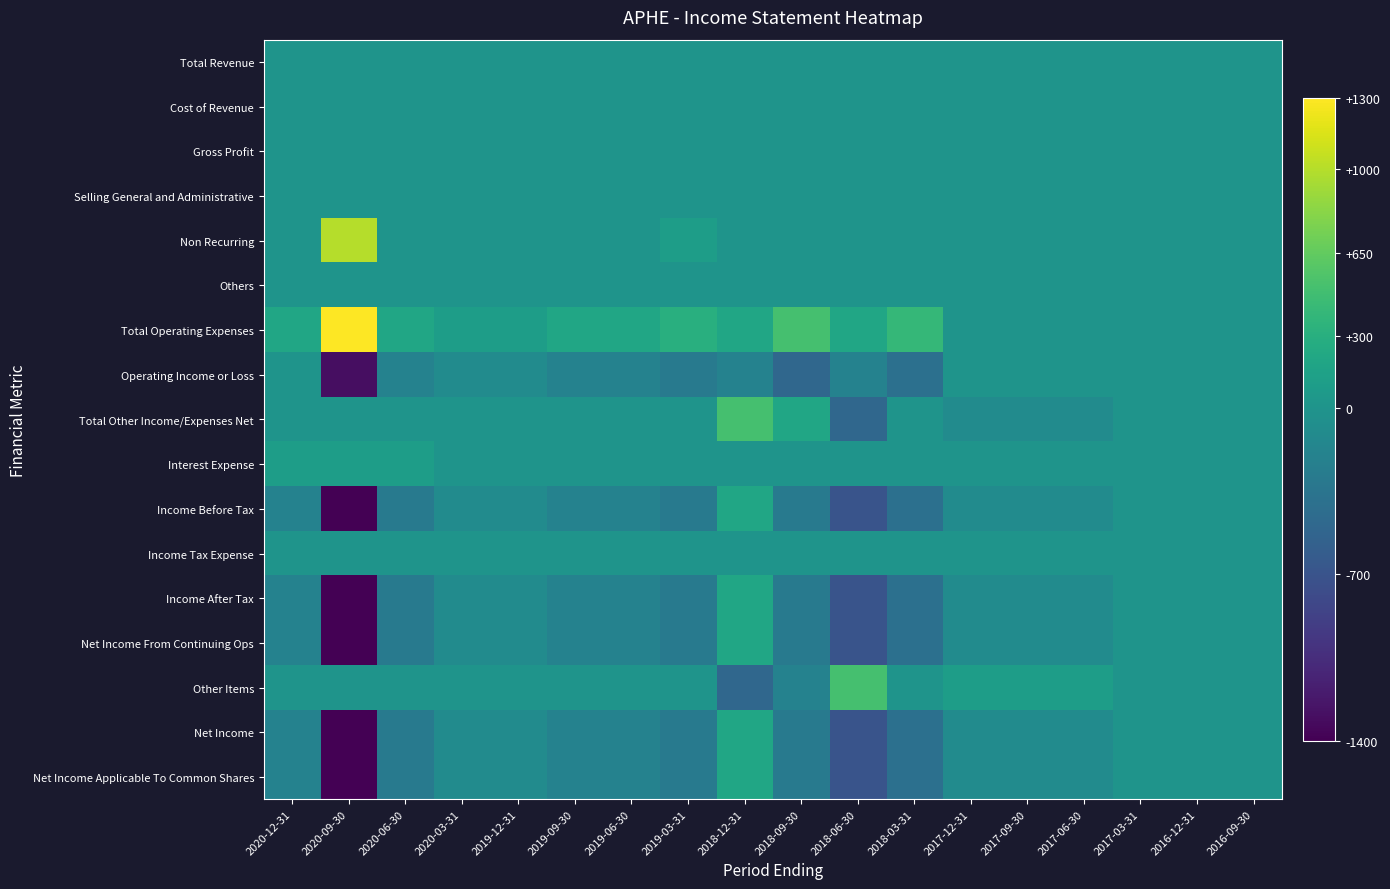

Rank the series at 2020-12-31 from highest to lowest value.

Total Operating Expenses, Interest Expense, Total Revenue, Cost of Revenue, Gross Profit, Selling General and Administrative, Non Recurring, Others, Operating Income or Loss, Total Other Income/Expenses Net, Income Tax Expense, Other Items, Income Before Tax, Income After Tax, Net Income From Continuing Ops, Net Income, Net Income Applicable To Common Shares